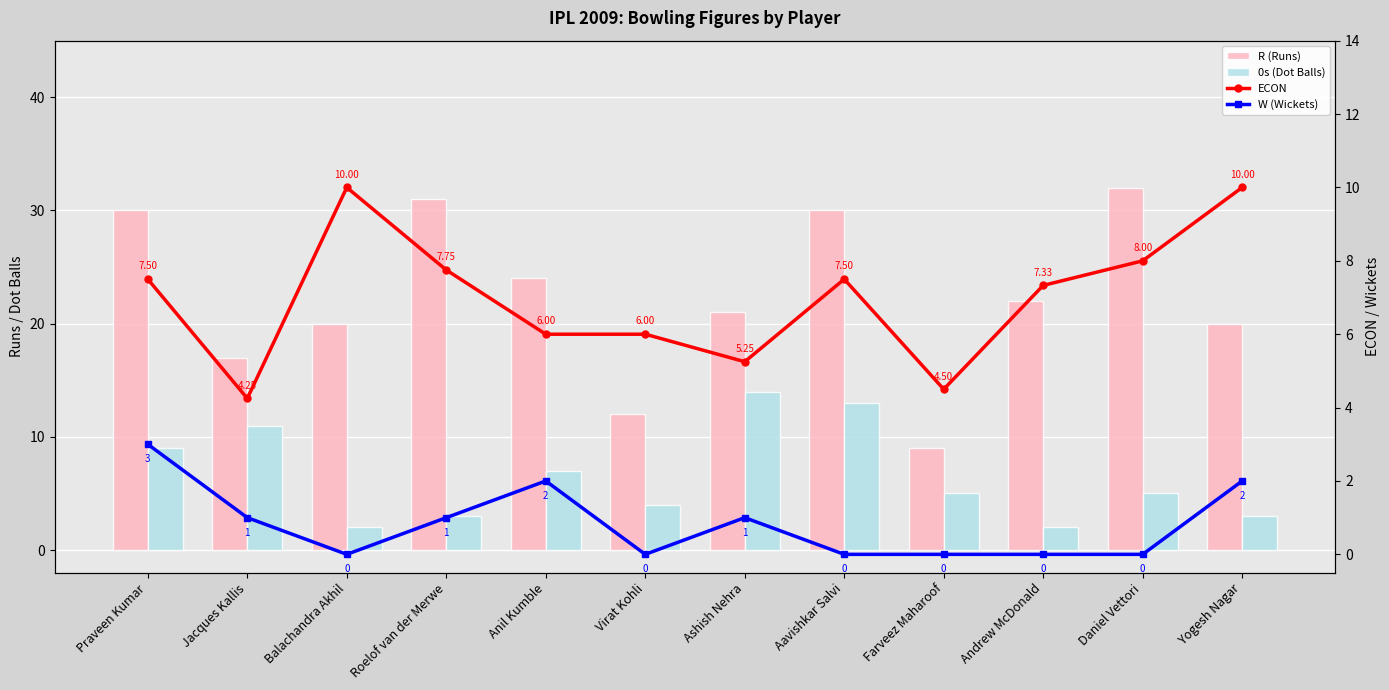

Reading left to right, list all the values displayed in this chart.

R (Runs): Praveen Kumar=30.0	Jacques Kallis=17.0	Balachandra Akhil=20.0	Roelof van der Merwe=31.0	Anil Kumble=24.0	Virat Kohli=12.0	Ashish Nehra=21.0	Aavishkar Salvi=30.0	Farveez Maharoof=9.0	Andrew McDonald=22.0	Daniel Vettori=32.0	Yogesh Nagar=20.0
0s (Dot Balls): Praveen Kumar=9.0	Jacques Kallis=11.0	Balachandra Akhil=2.0	Roelof van der Merwe=3.0	Anil Kumble=7.0	Virat Kohli=4.0	Ashish Nehra=14.0	Aavishkar Salvi=13.0	Farveez Maharoof=5.0	Andrew McDonald=2.0	Daniel Vettori=5.0	Yogesh Nagar=3.0
ECON: Praveen Kumar=7.5	Jacques Kallis=4.2	Balachandra Akhil=10.0	Roelof van der Merwe=7.8	Anil Kumble=6.0	Virat Kohli=6.0	Ashish Nehra=5.2	Aavishkar Salvi=7.5	Farveez Maharoof=4.5	Andrew McDonald=7.3	Daniel Vettori=8.0	Yogesh Nagar=10.0
W (Wickets): Praveen Kumar=3.0	Jacques Kallis=1.0	Balachandra Akhil=0.0	Roelof van der Merwe=1.0	Anil Kumble=2.0	Virat Kohli=0.0	Ashish Nehra=1.0	Aavishkar Salvi=0.0	Farveez Maharoof=0.0	Andrew McDonald=0.0	Daniel Vettori=0.0	Yogesh Nagar=2.0